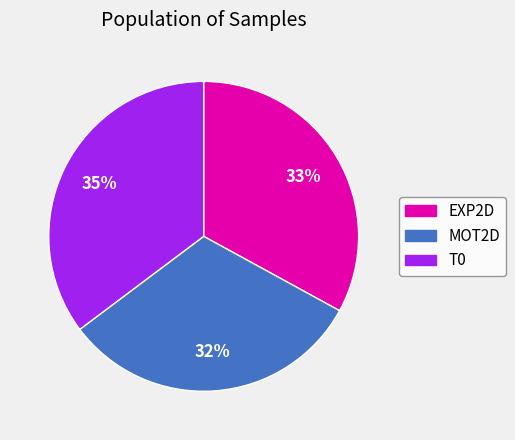

Does T0 account for over 50% of the chart?

No